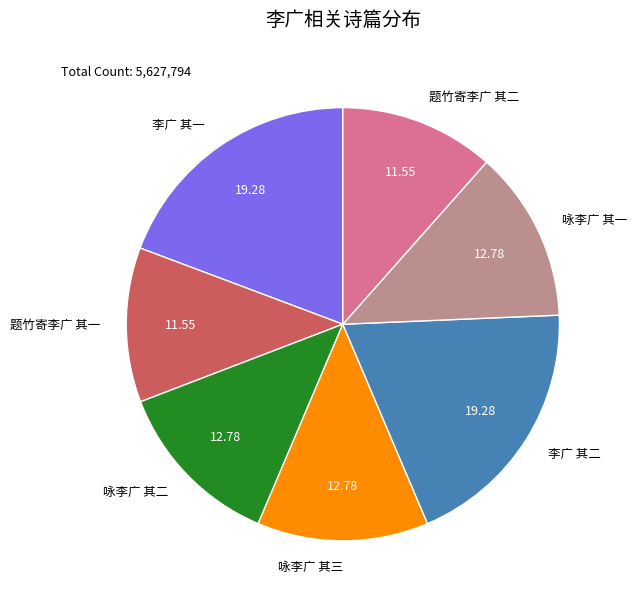

Is 咏李广 其三 the majority of the pie?

No